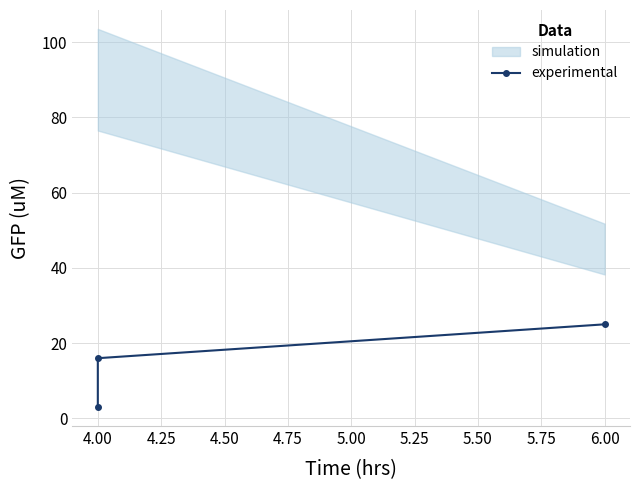

What is the sum of the values at 6.00 and 4.00?

41